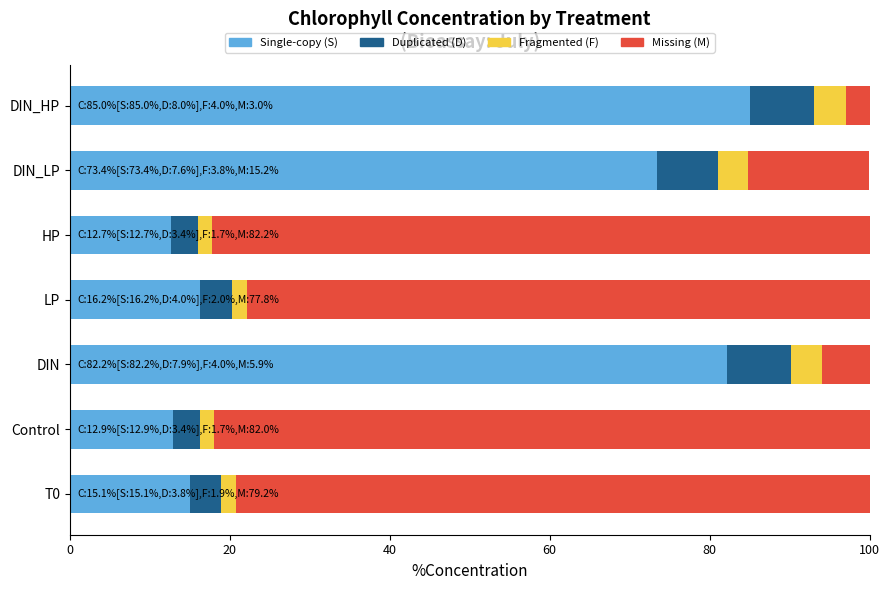

What is the average value of the Single-copy (S) series?

42.5